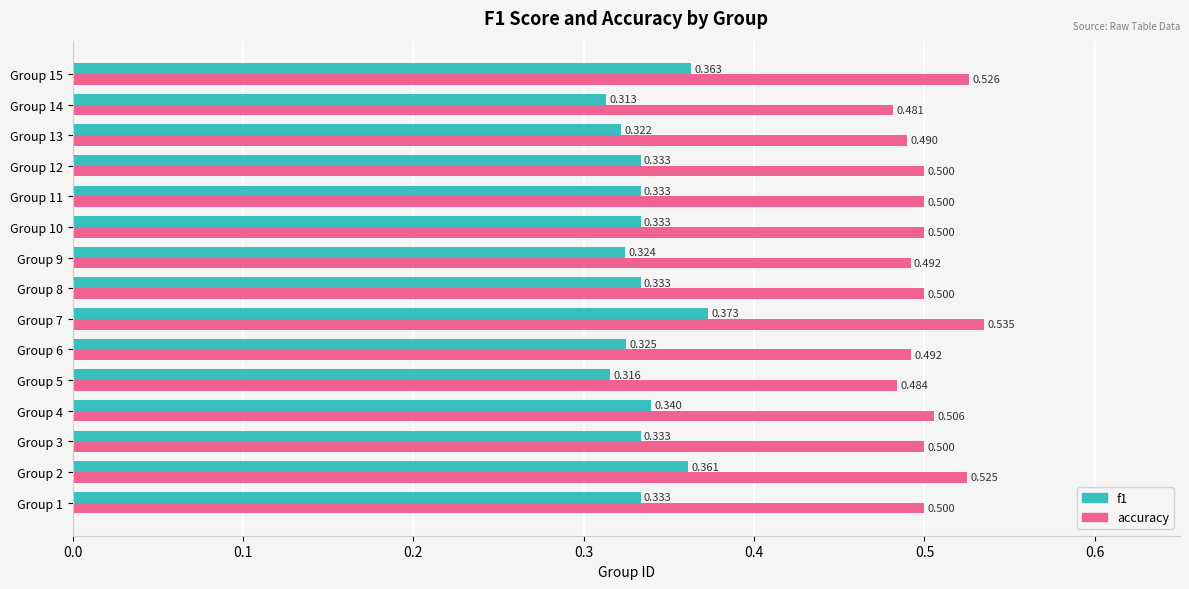

Is the value of f1 at Group 9 greater than the value of accuracy at Group 7?

No